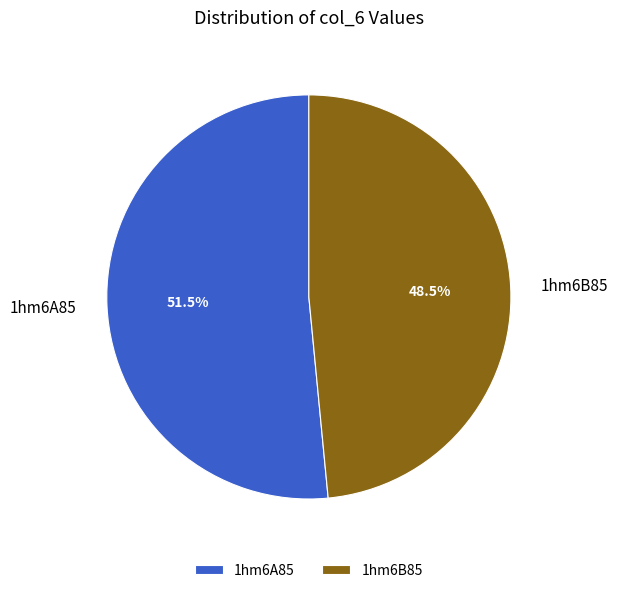

What is the ratio of the value at 1hm6A85 to the value at 1hm6B85?

1.1